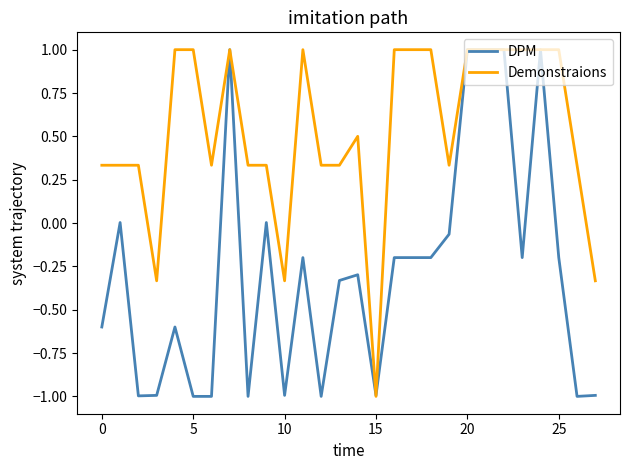

How many categories are shown in the chart?

28